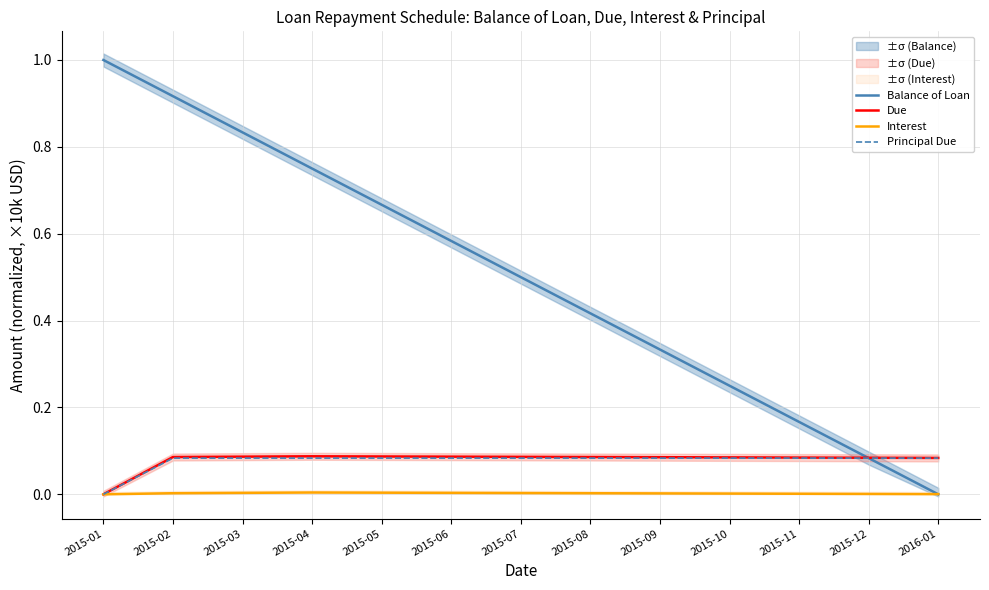

What is the difference between the maximum and second lowest values in the Balance of Loan series?

0.9